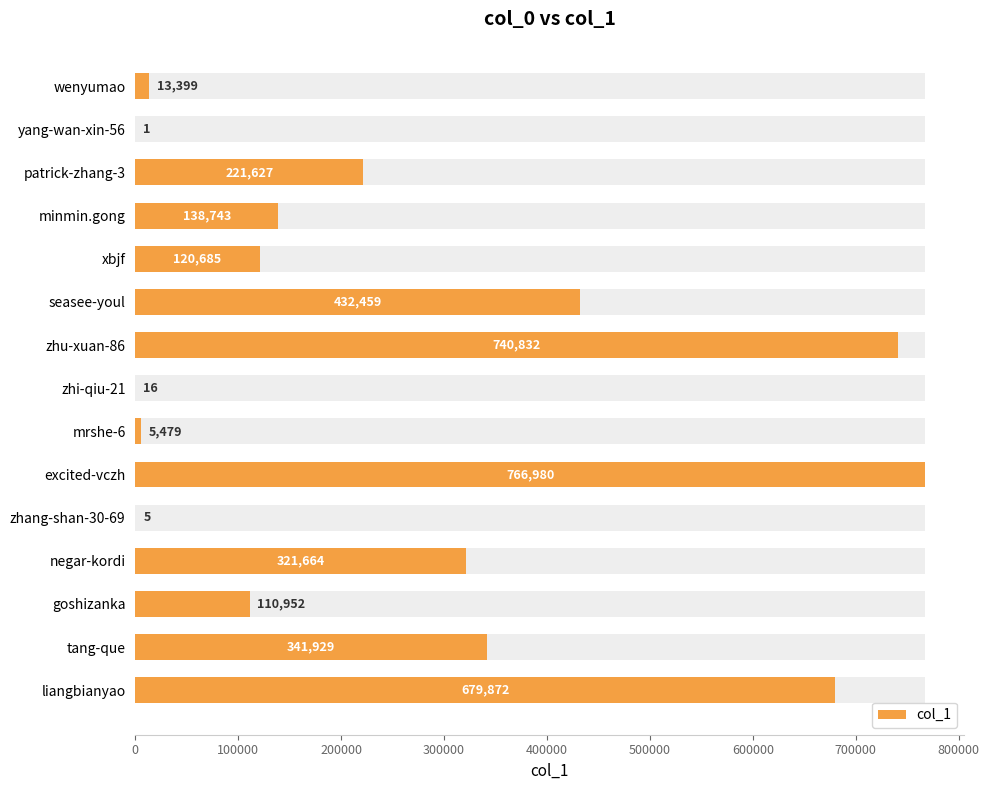

How many data points are above 138743?

7